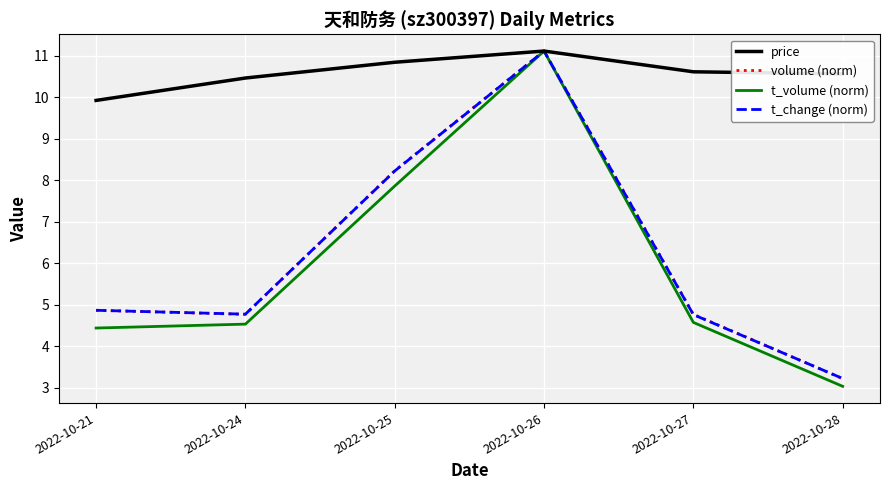

Read the price value at 2022-10-24.

10.5